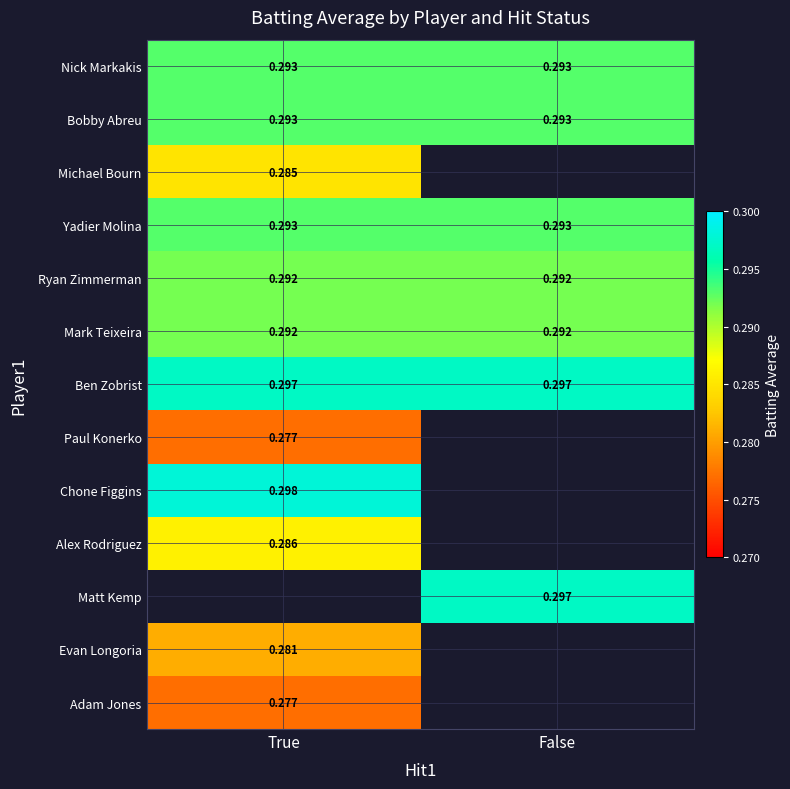

Is the value of Ben Zobrist at True greater than the value of Adam Jones at True?

Yes